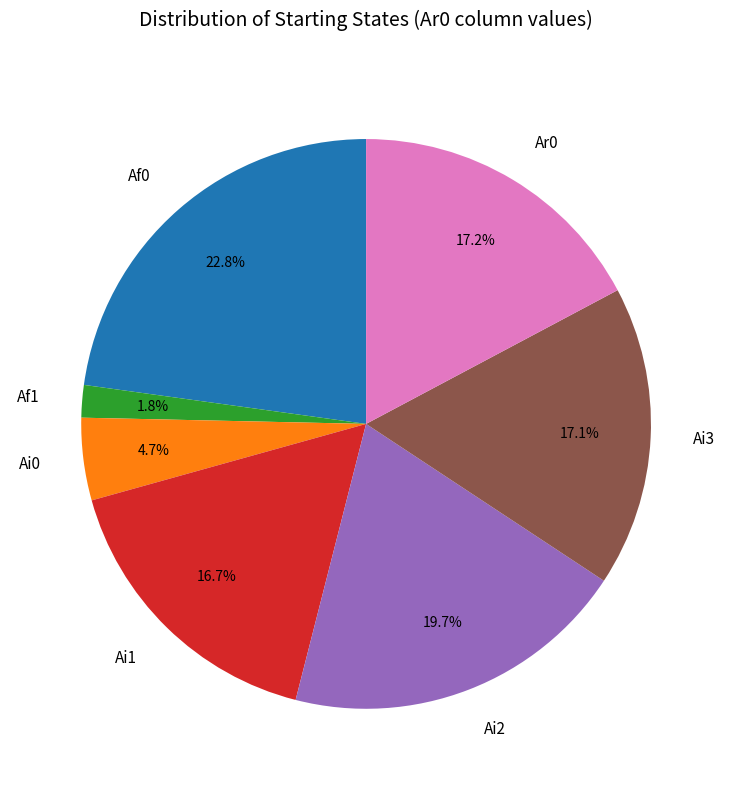

Which has a higher value, Ai3 or Af1?

Ai3